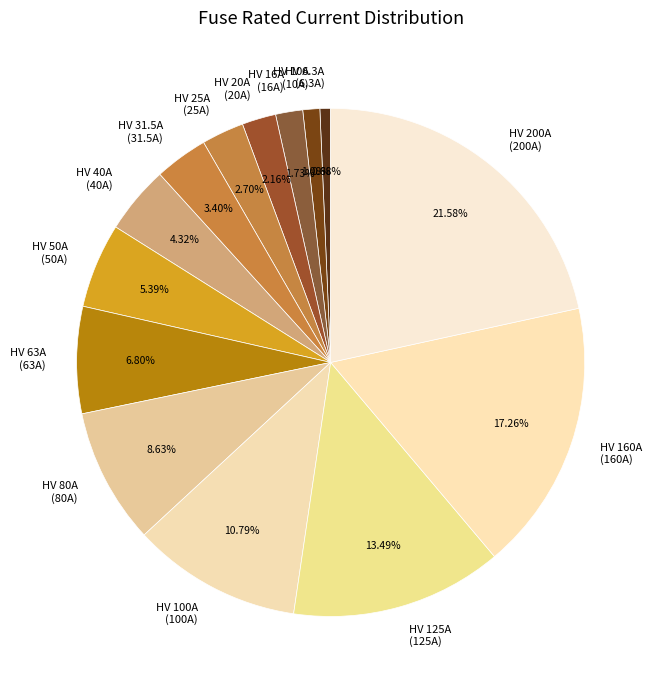

Is the sum of HV 40A and HV 125A greater than half?

No